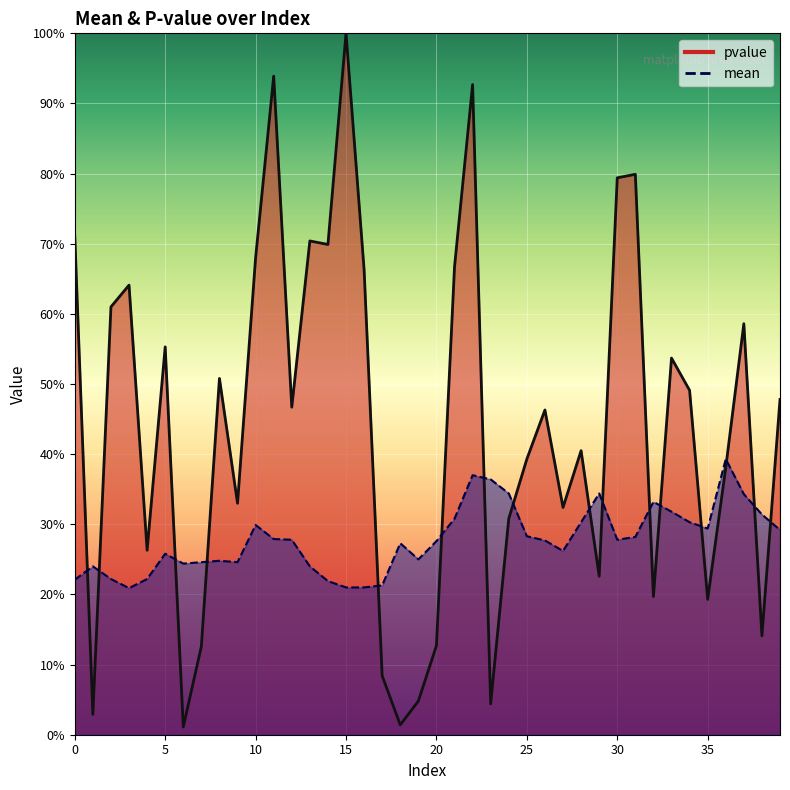

True or false: mean has a value of 0.3 at 12.

True